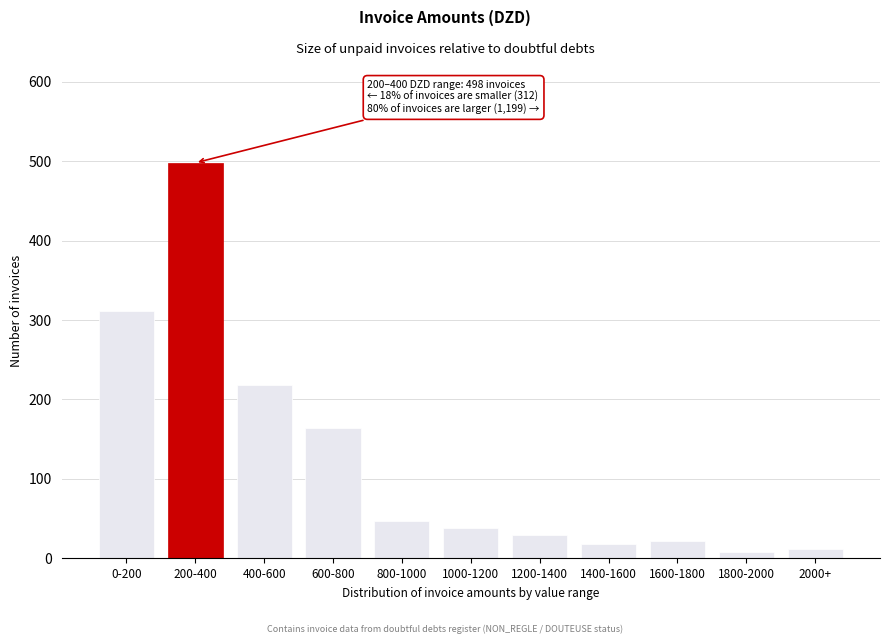

Reading left to right, transcribe all the data shown in this chart.

0-200=312	200-400=498	400-600=218	600-800=164	800-1000=47	1000-1200=38	1200-1400=29	1400-1600=18	1600-1800=22	1800-2000=8	2000+=12